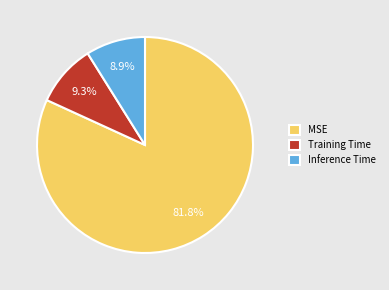

Which slice represents more than half of the pie?

MSE